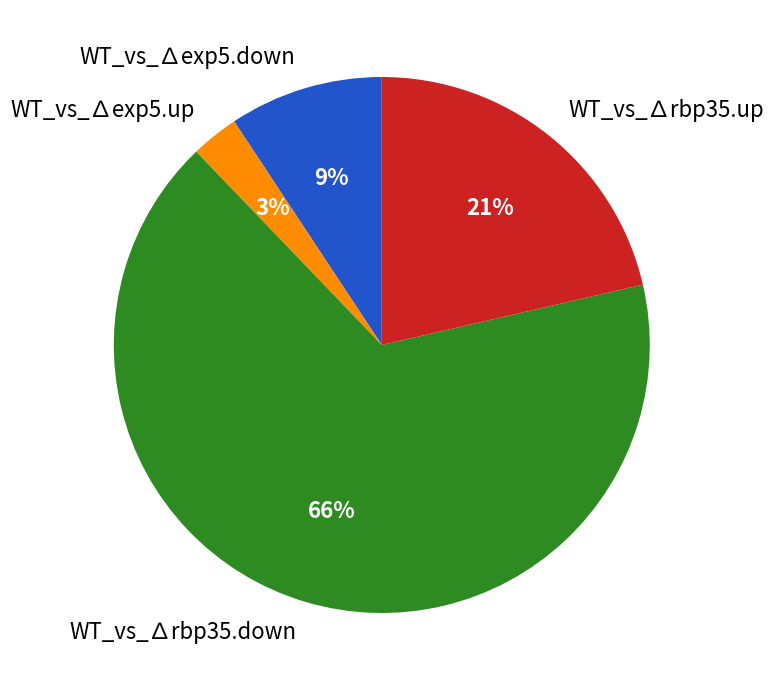

Which slice is the largest?

WT_vs_∆rbp35.down